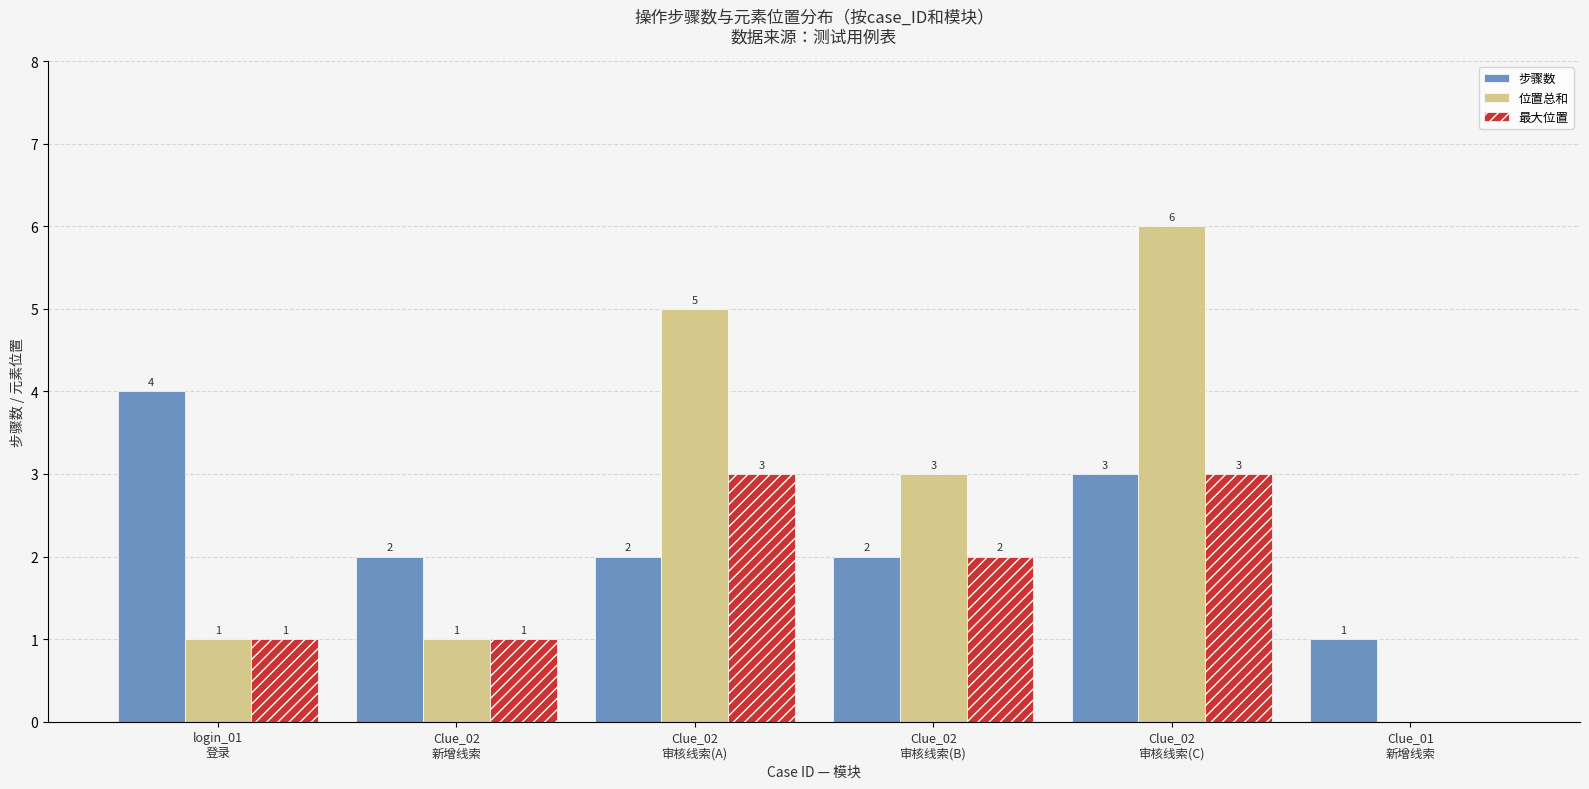

How many 最大位置 values are between 1 and 3?

5